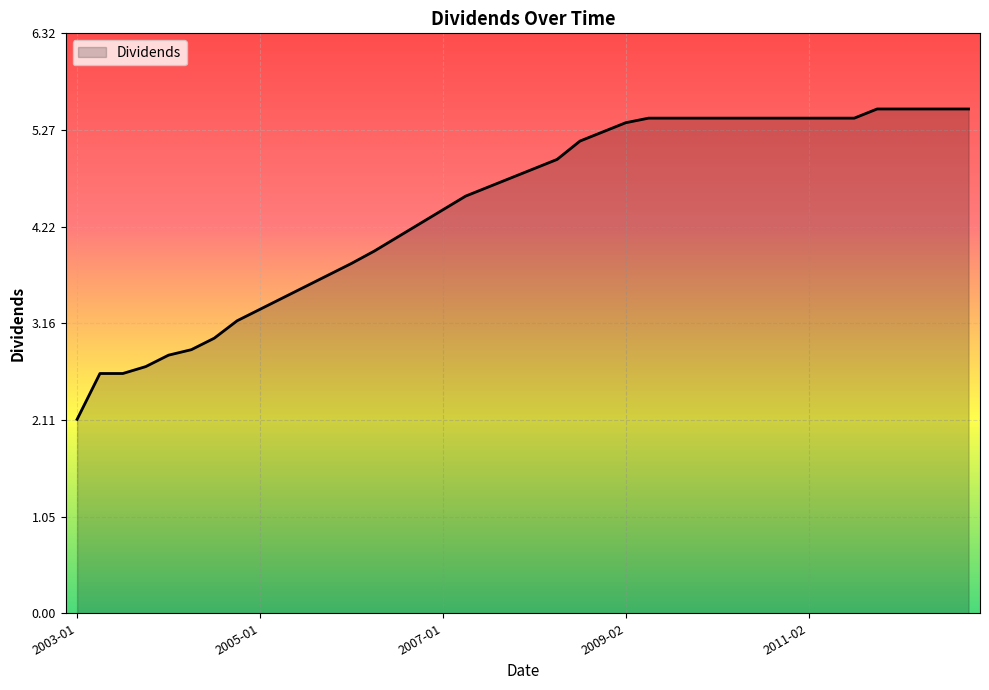

What is the minimum value shown in the chart?

2.1